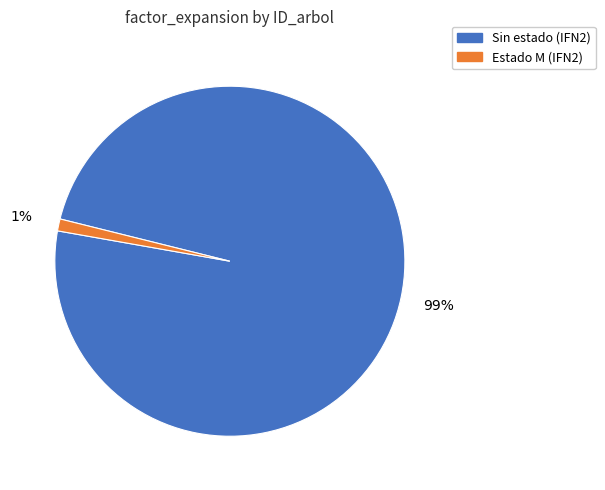

How many slices are in this pie chart?

2